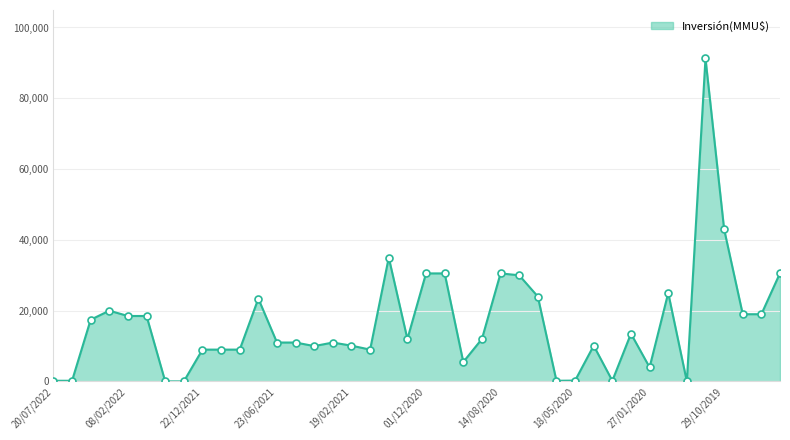

What is the maximum value shown in the chart?

91250